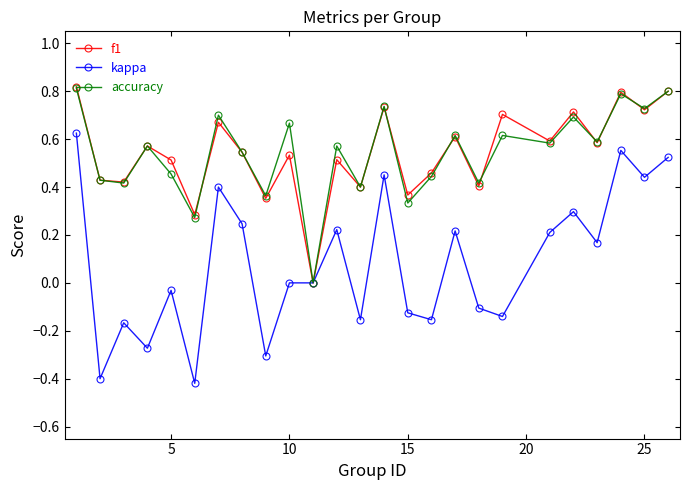

Which series has the widest spread of values?

kappa